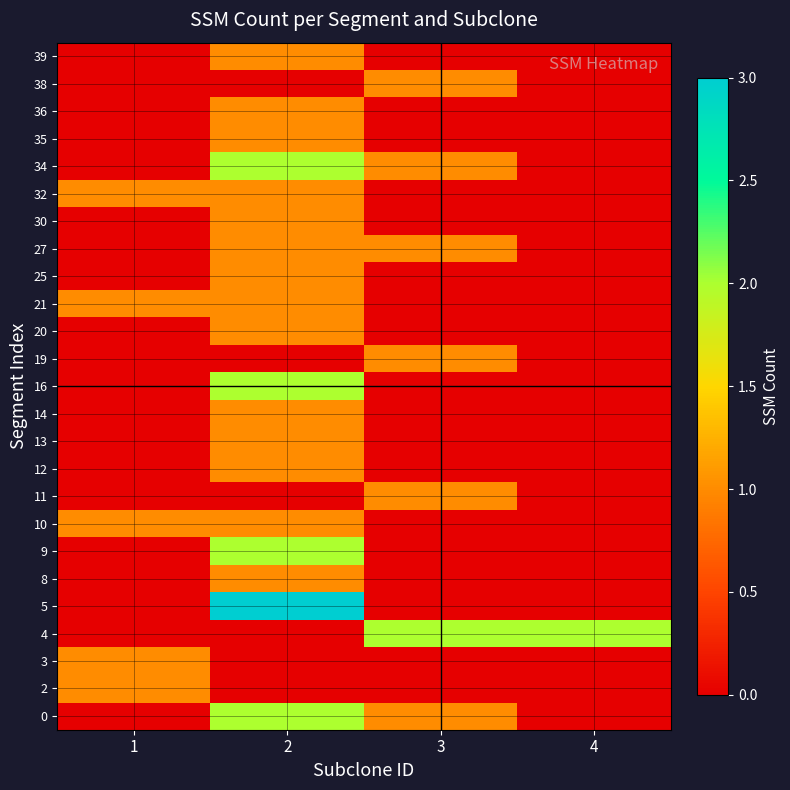

What is the total value across all series at 4?

2